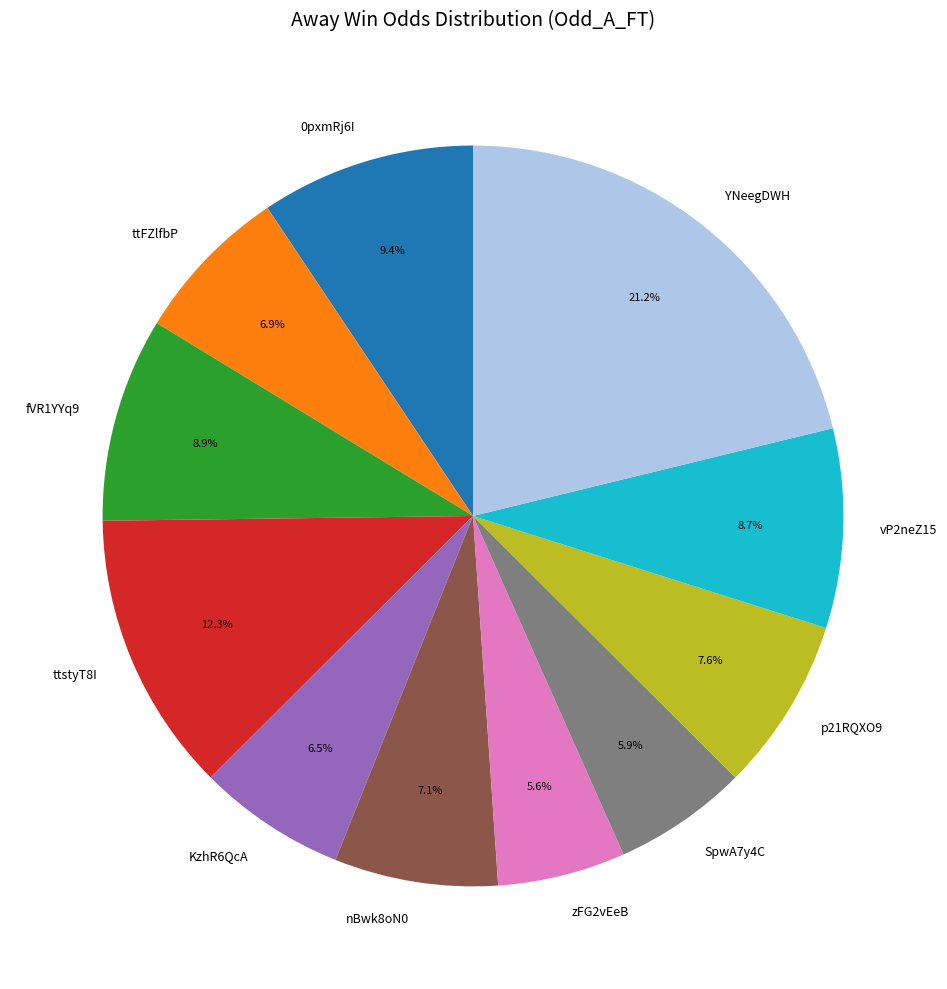

What percentage is the ttFZlfbP slice, to the nearest percent?

7%